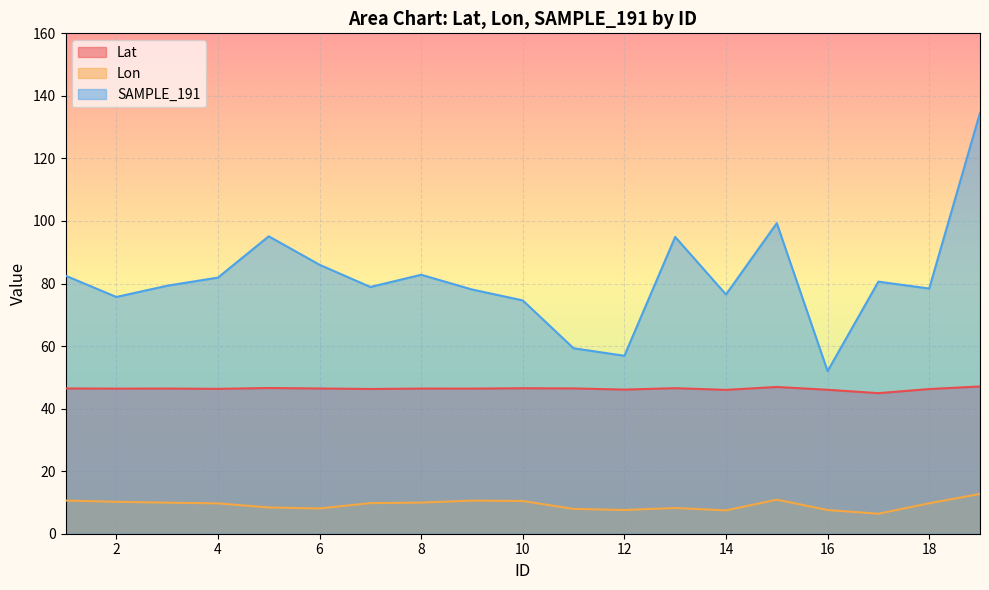

True or false: Lon and Lat intersect in this chart.

False